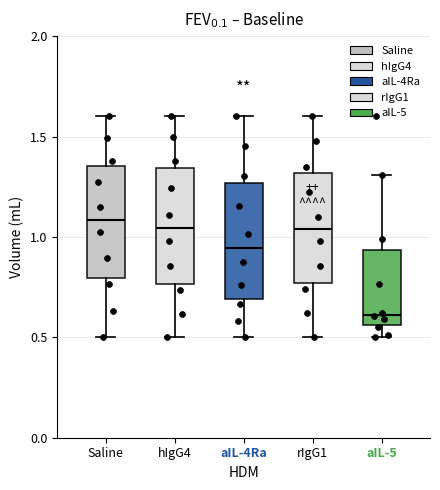

Which box's median line is the lowest?

aIL-5